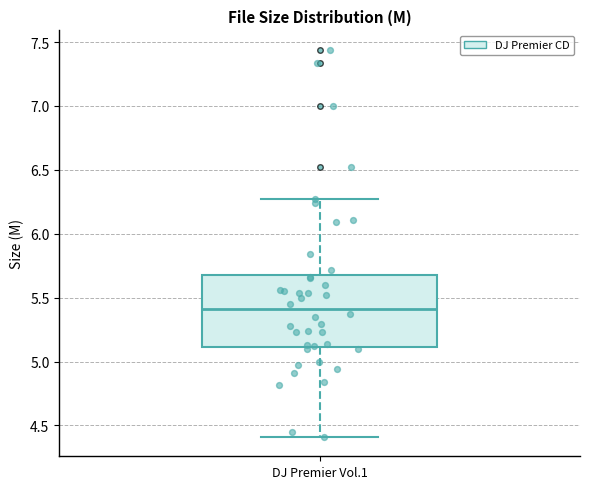

Where is the upper edge of the box for DJ Premier Vol.1 on the y-axis? The values are not printed on the chart, so give them approximately, as read against the axis.

5.70